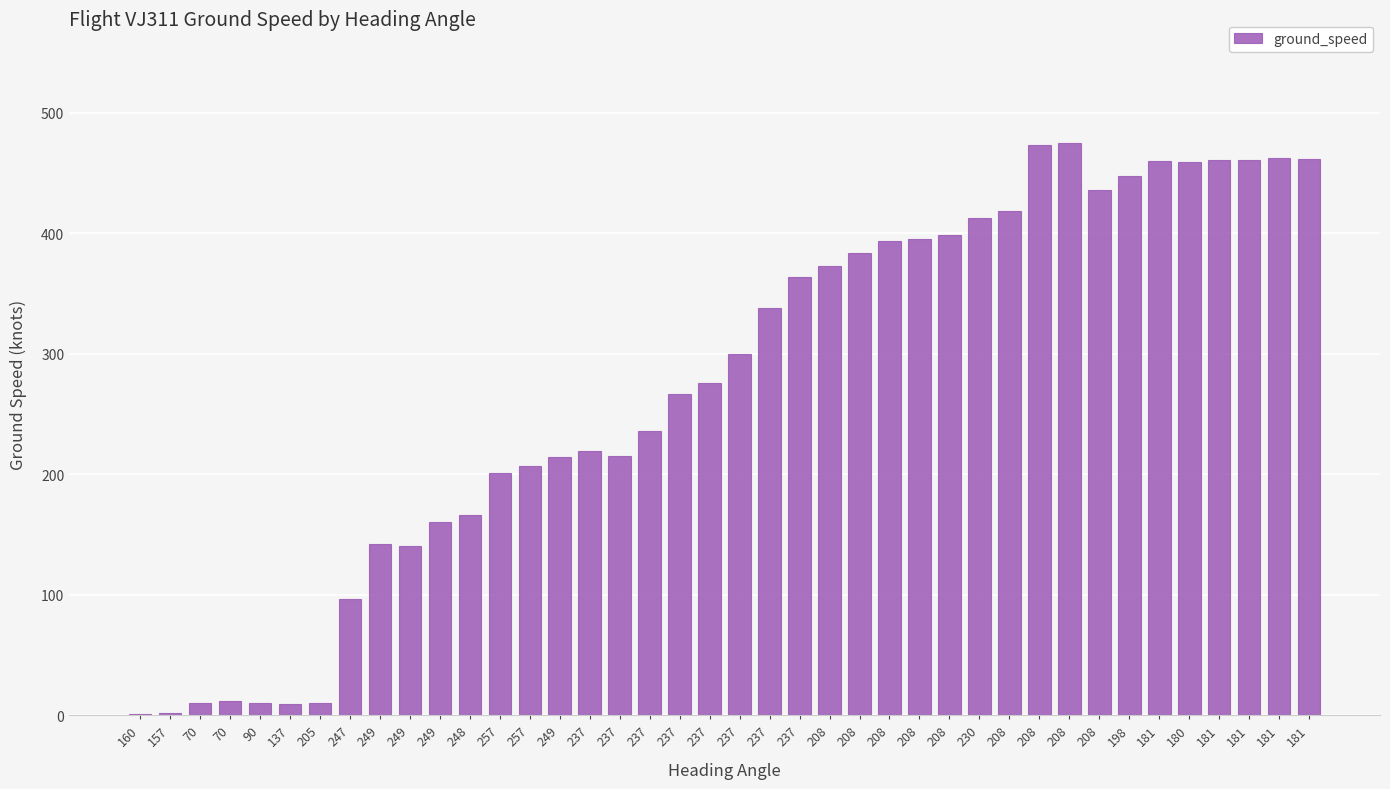

How many distinct data groups are displayed?

1